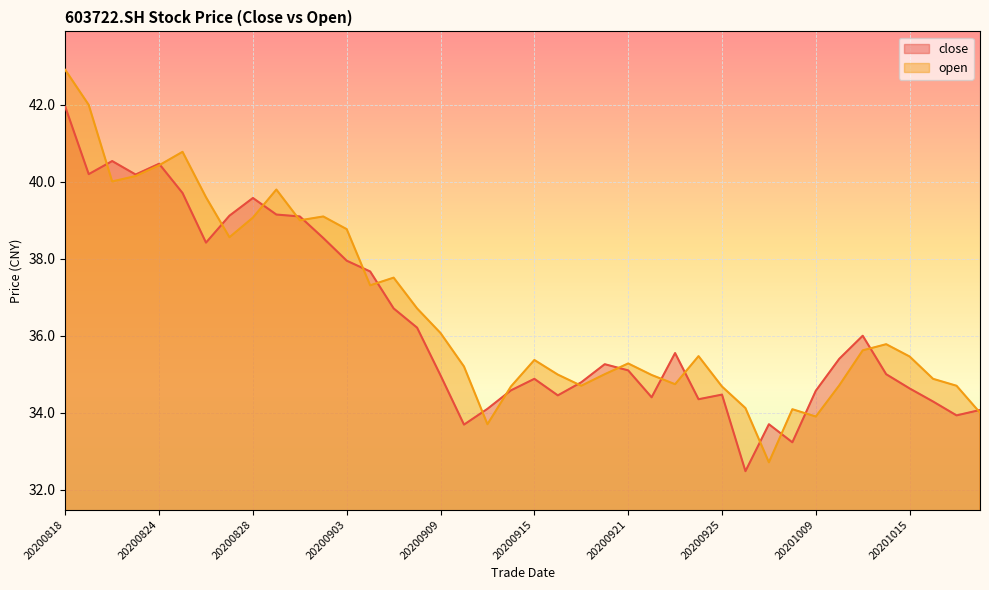

Which has a higher value, 20200910 or 20200923?

20200923